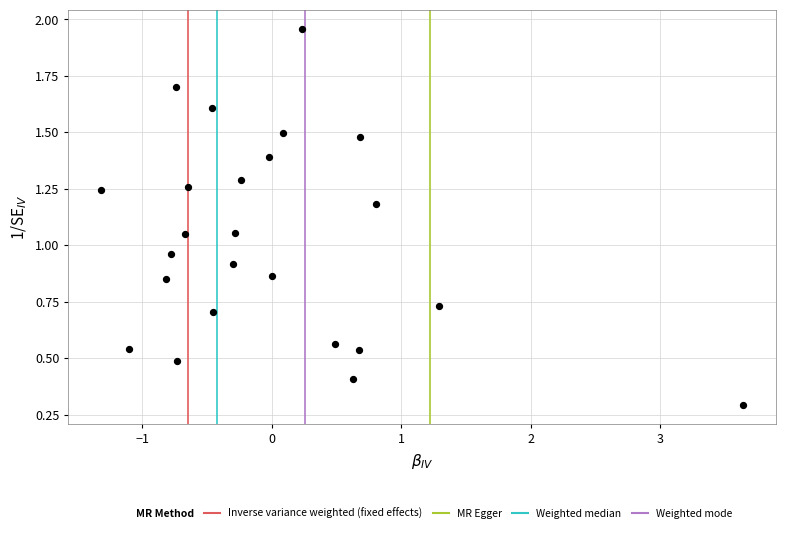

What is the range of Y values (max minus min)?

1.7